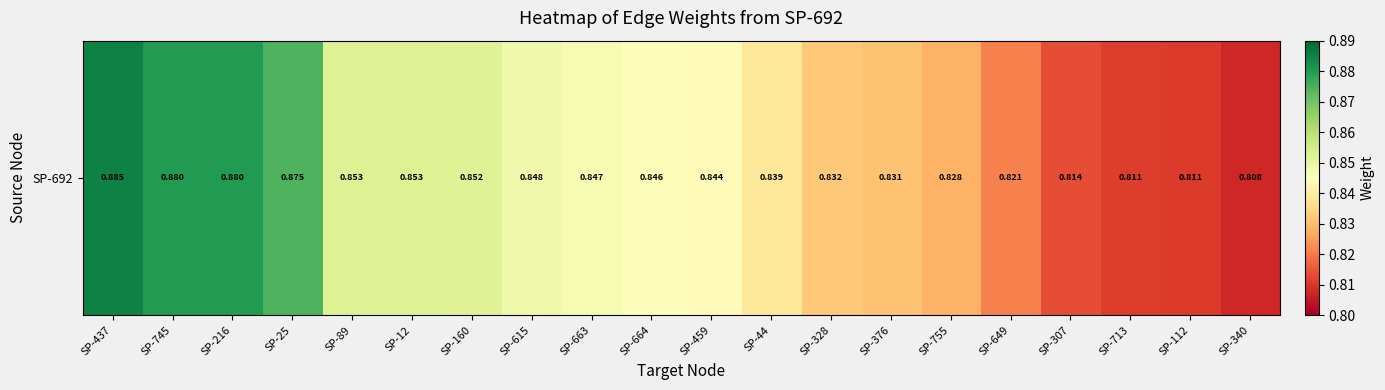

Reading right to left, extract all data points from this chart.

0.8	0.8	0.8	0.8	0.8	0.8	0.8	0.8	0.8	0.8	0.8	0.8	0.8	0.9	0.9	0.9	0.9	0.9	0.9	0.9